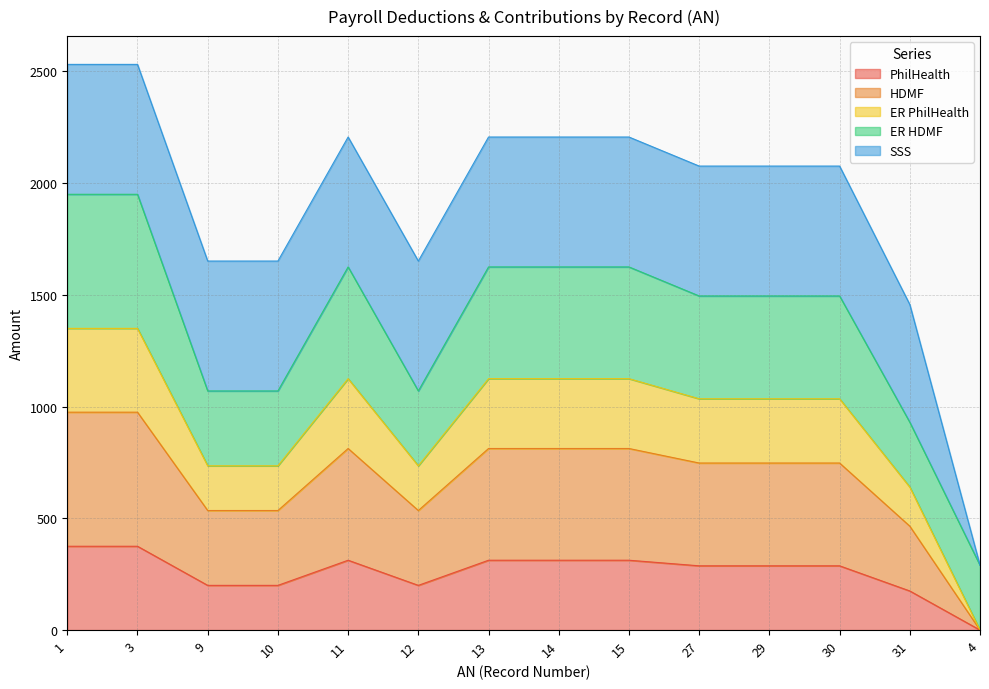

How many lines are shown in the chart?

5